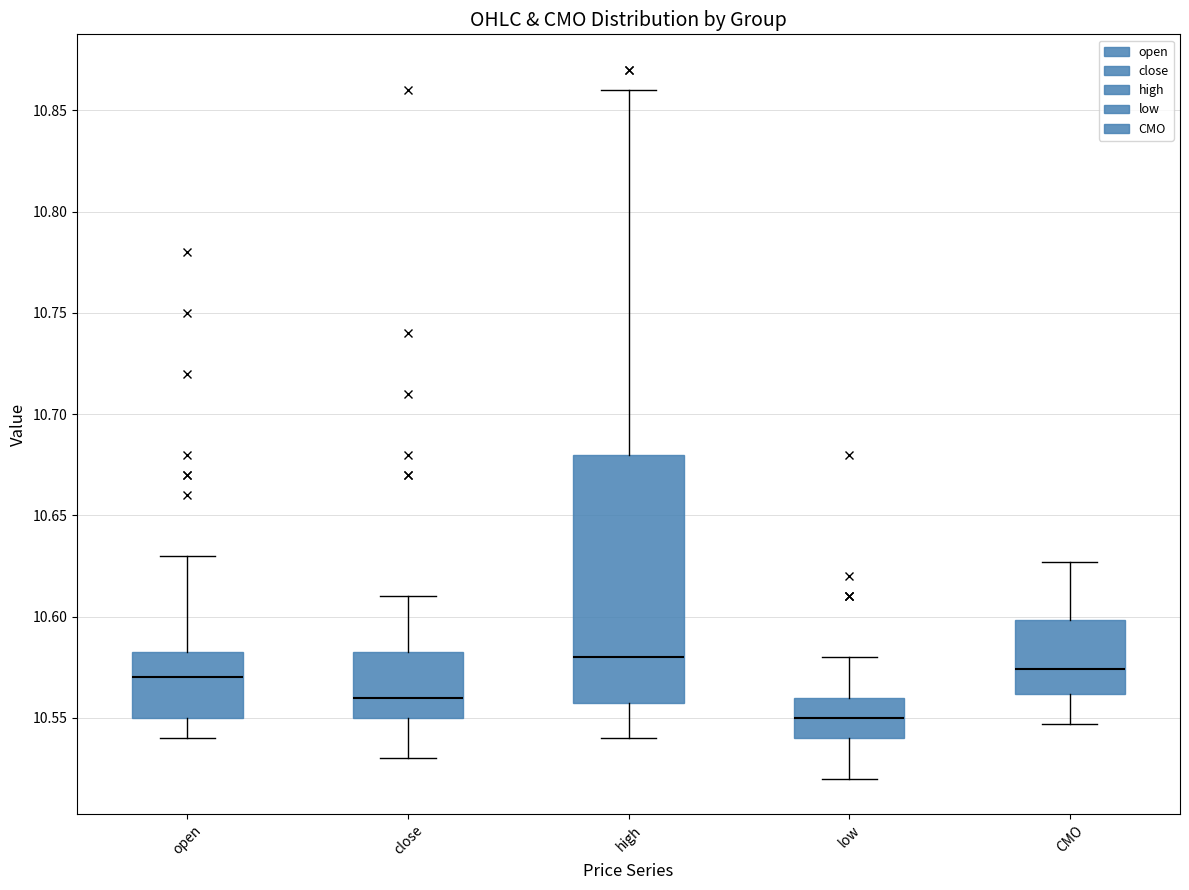

Comparing the boxes themselves (not the whiskers), which one is the tallest?

high